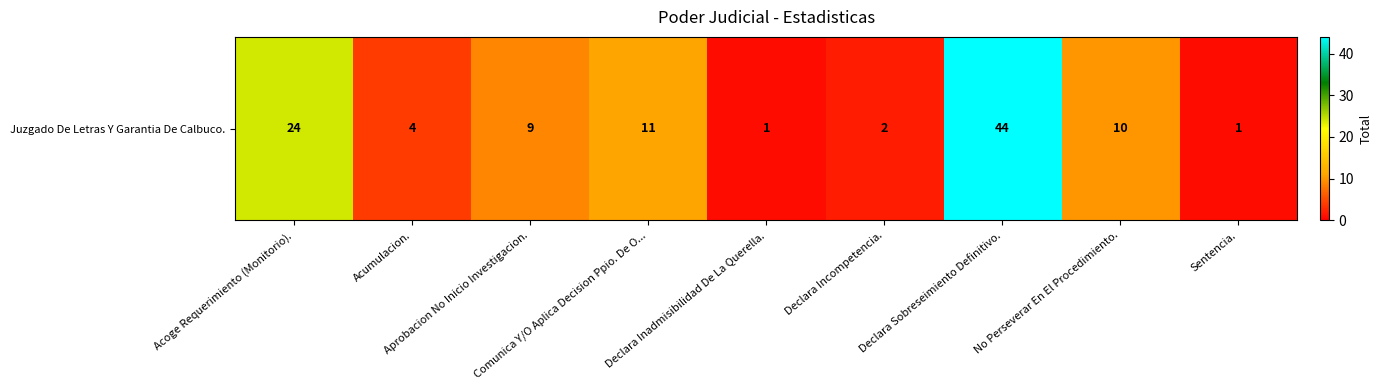

At which label is the value closest to 22?

Acoge Requerimiento (Monitorio).